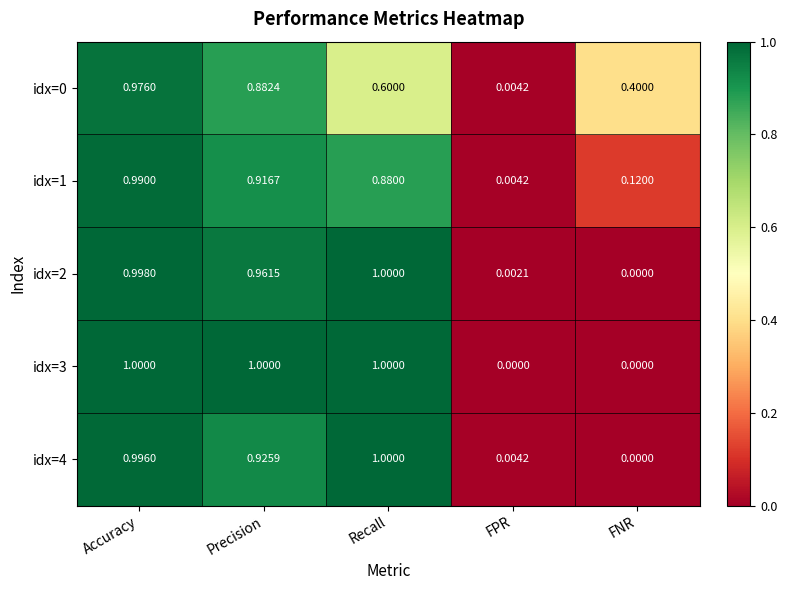

Is the value of idx=4 at Accuracy greater than the value of idx=1 at Recall?

Yes